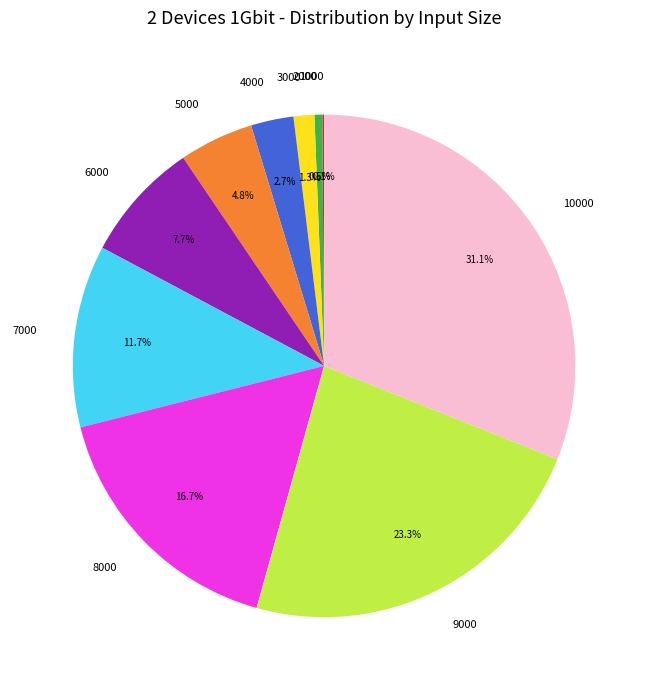

Does any single category account for the majority?

No